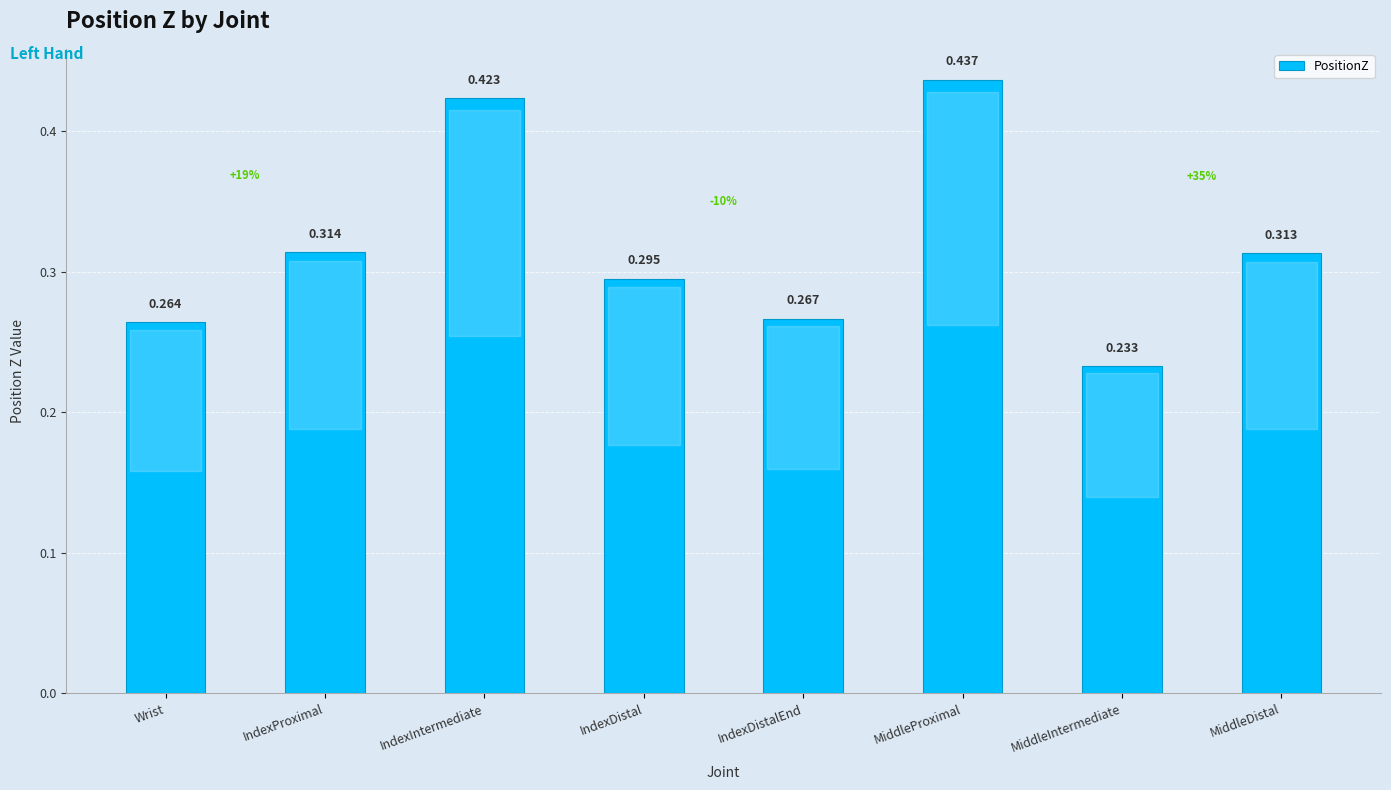

At which label is the value closest to 0?

MiddleIntermediate